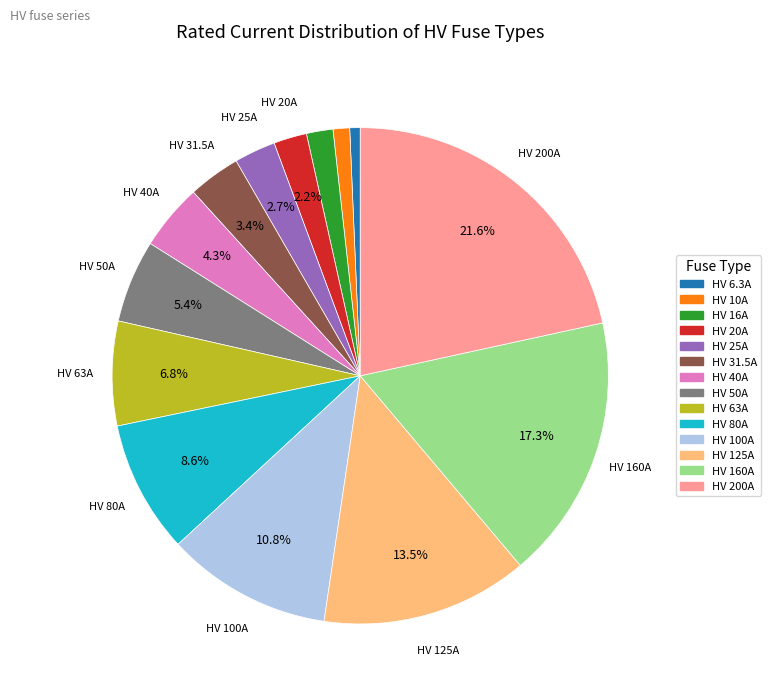

Count the number of slices in the pie.

14